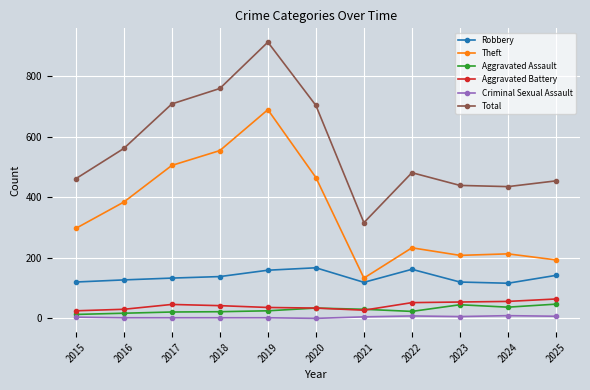

True or false: Aggravated Assault has more than 0 points higher than both neighbors.

True